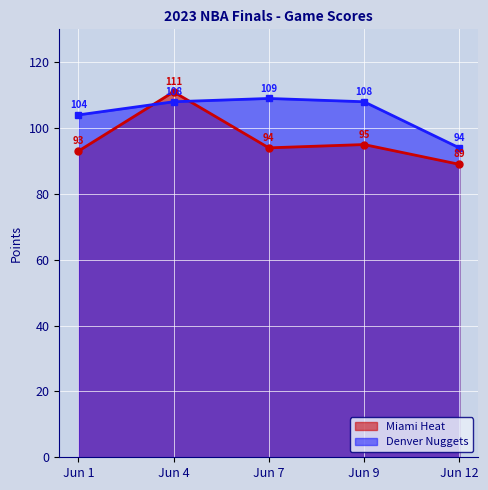

Reading right to left, extract all data points from this chart.

Miami Heat: Jun 12=89	Jun 9=95	Jun 7=94	Jun 4=111	Jun 1=93
Denver Nuggets: Jun 12=94	Jun 9=108	Jun 7=109	Jun 4=108	Jun 1=104